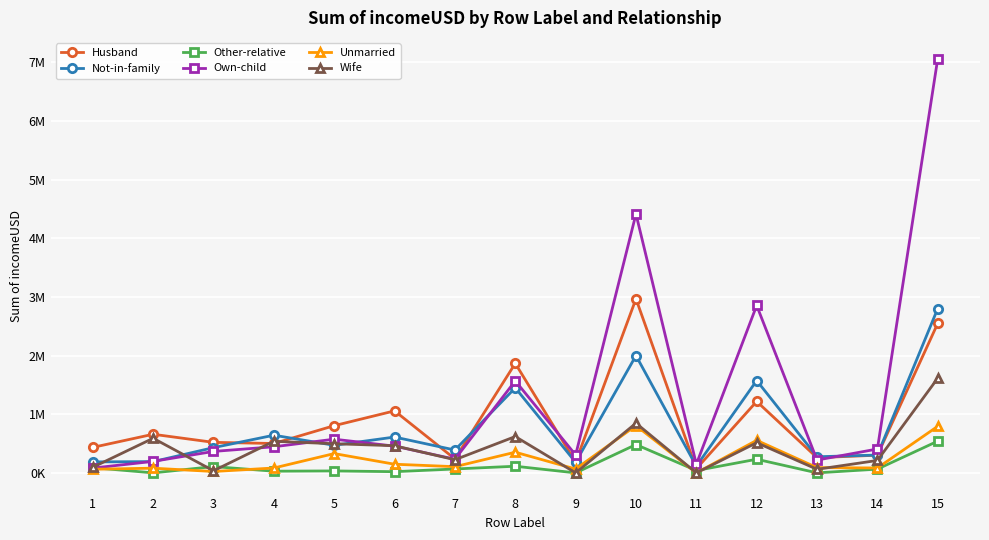

What are all the series names shown in the legend?

Husband, Not-in-family, Other-relative, Own-child, Unmarried, Wife